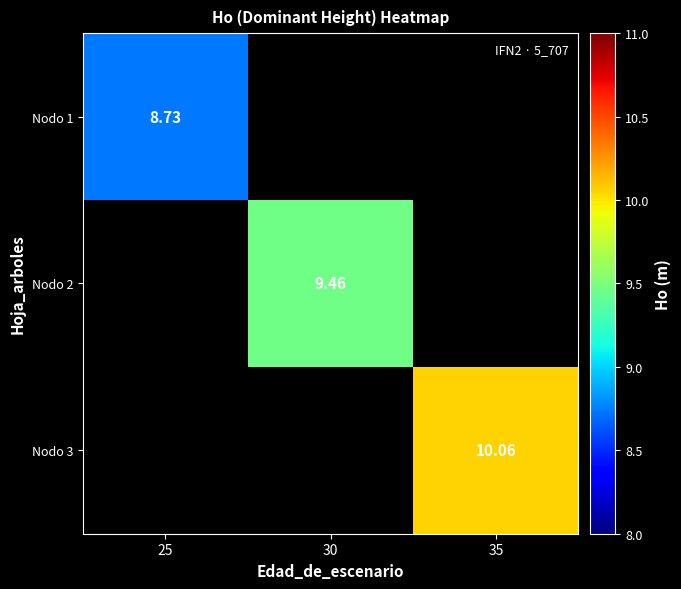

What is the maximum value shown in the chart?

10.1